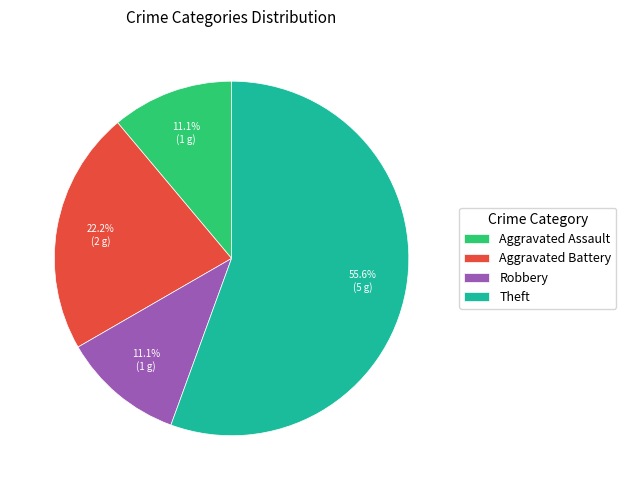

Between Aggravated Battery and Aggravated Assault, which is larger?

Aggravated Battery